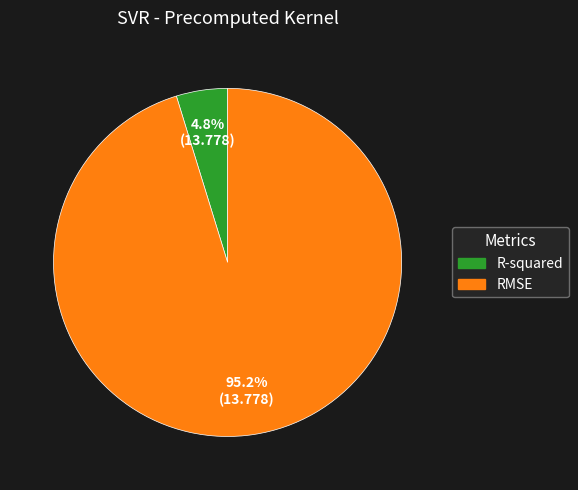

To the nearest percent, what is the difference between the RMSE and R-squared slice percentages?

90%